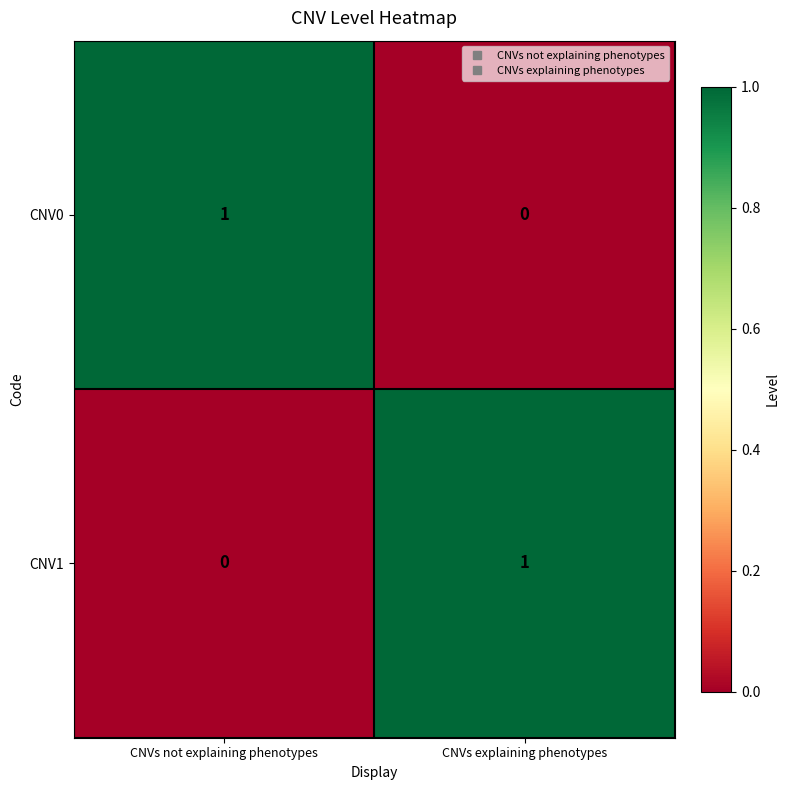

List the labels in order of CNV1 value, smallest first.

CNVs not explaining phenotypes, CNVs explaining phenotypes